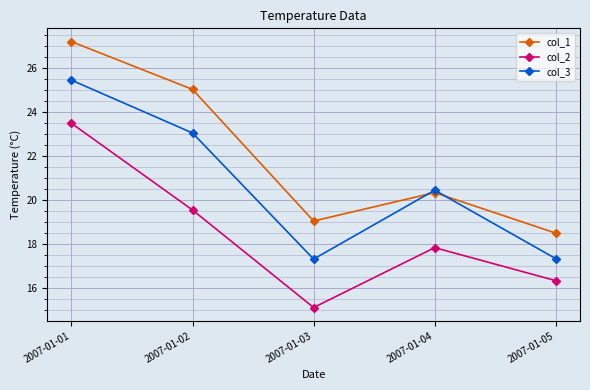

What is the maximum value for col_1?

27.2